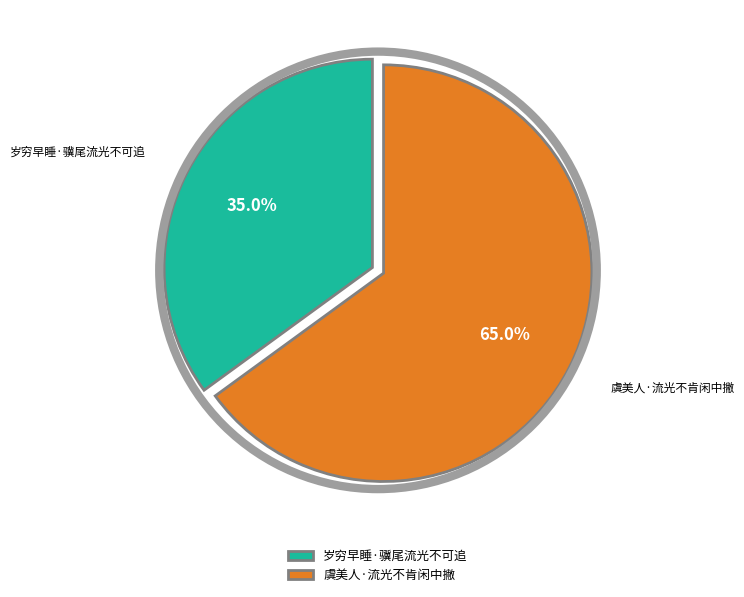

What is the largest slice in the pie chart?

虞美人·流光不肯闲中撇